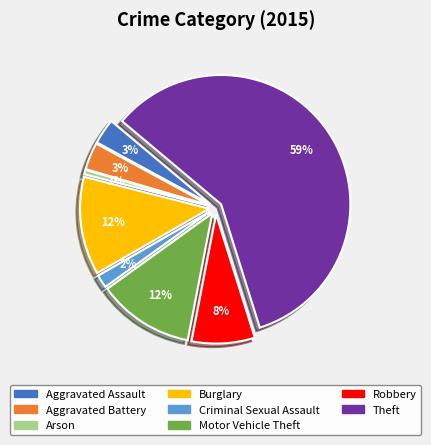

To the nearest percent, what portion does Aggravated Assault represent?

3%